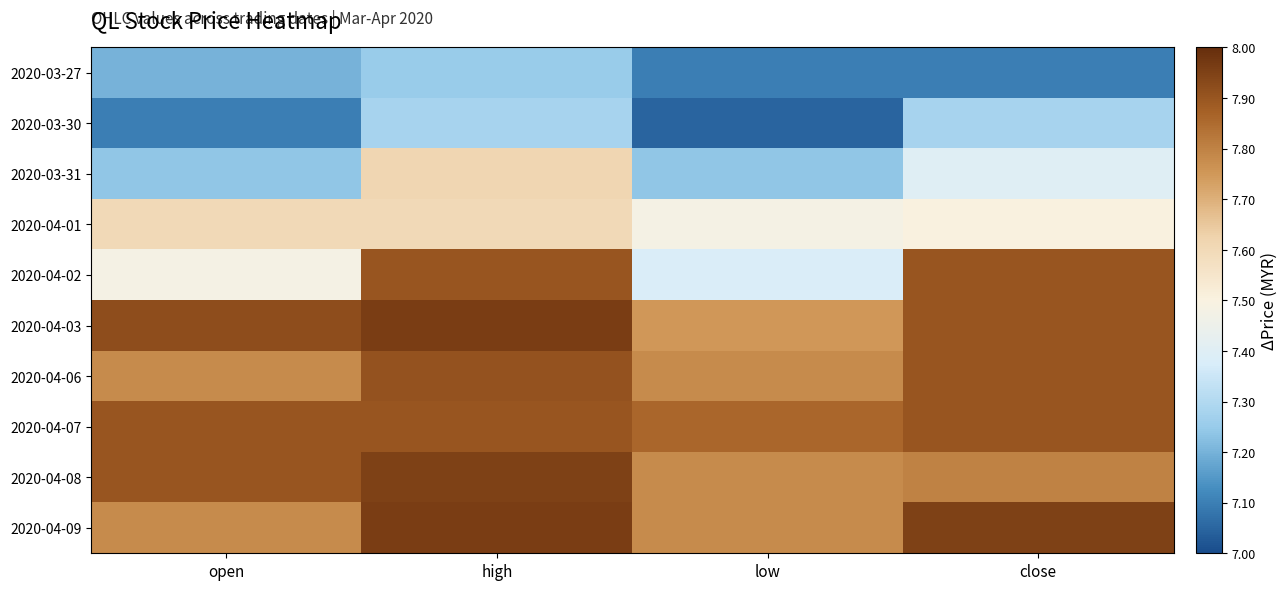

List the series in order of their peak value, lowest first.

2020-03-27, 2020-03-30, 2020-04-01, 2020-03-31, 2020-04-02, 2020-04-07, 2020-04-06, 2020-04-08, 2020-04-03, 2020-04-09